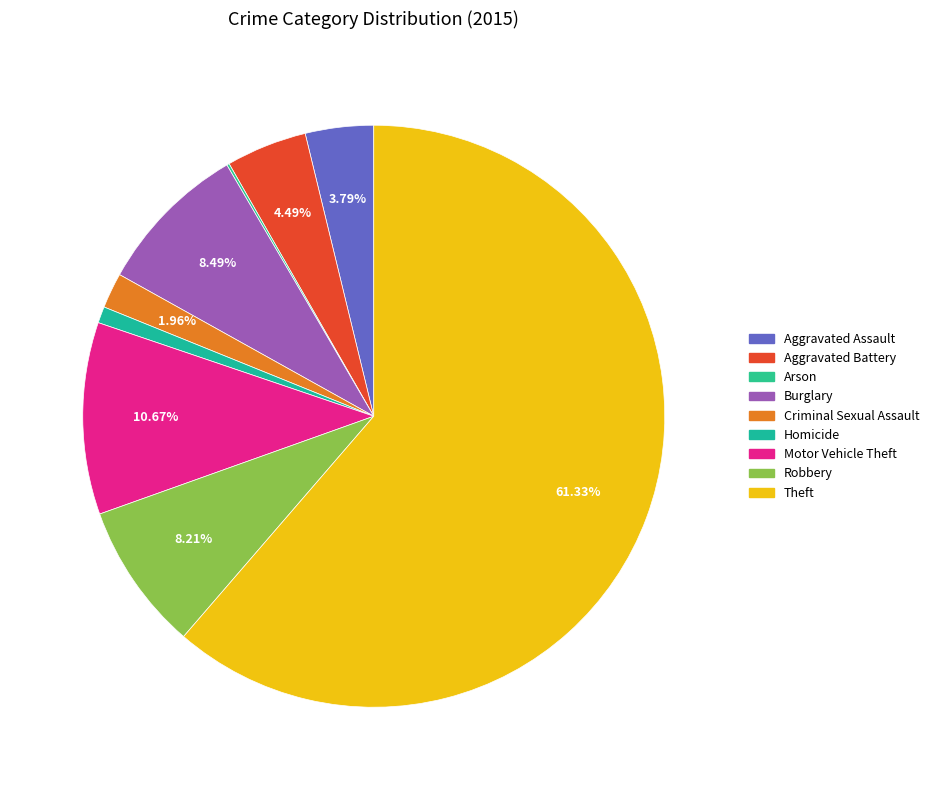

Combined, do Homicide and Criminal Sexual Assault account for over 50%?

No